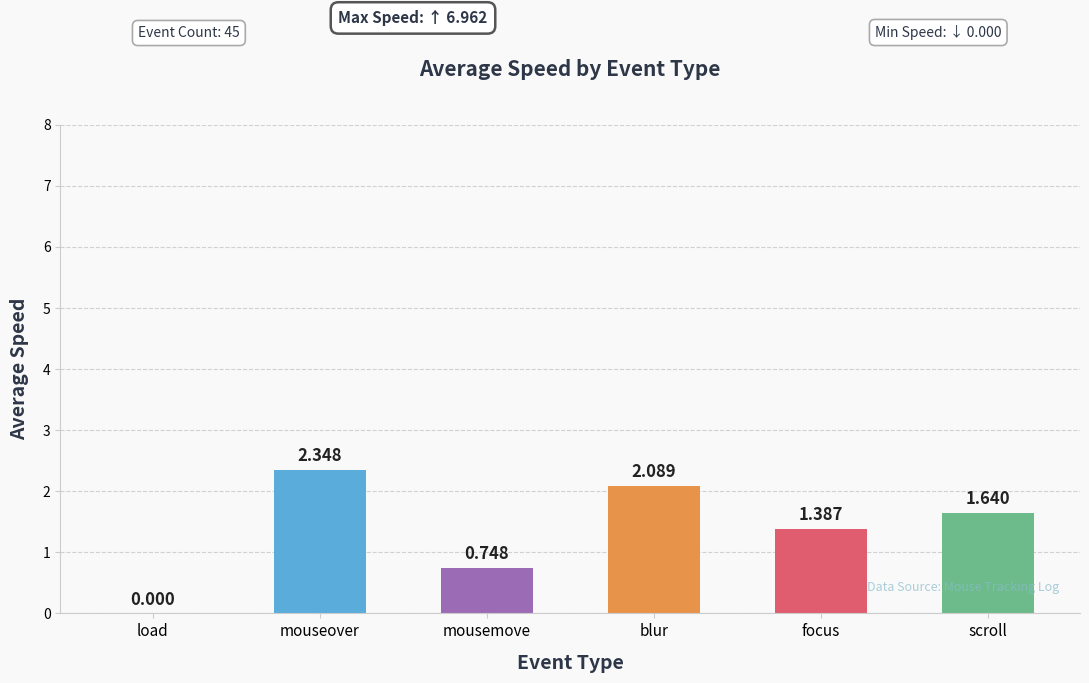

At which category does the chart reach its peak across all series?

mouseover